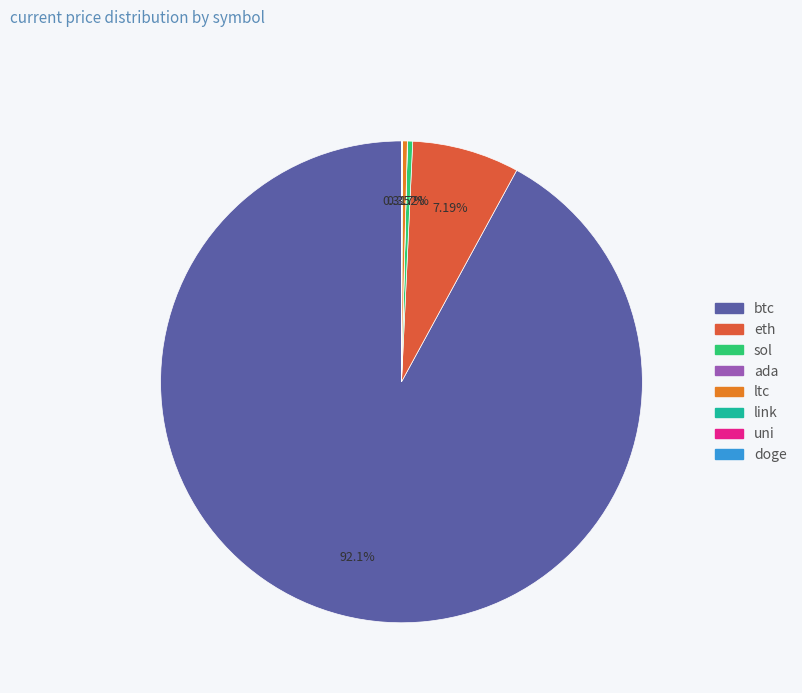

Which category has the biggest portion of the pie?

btc